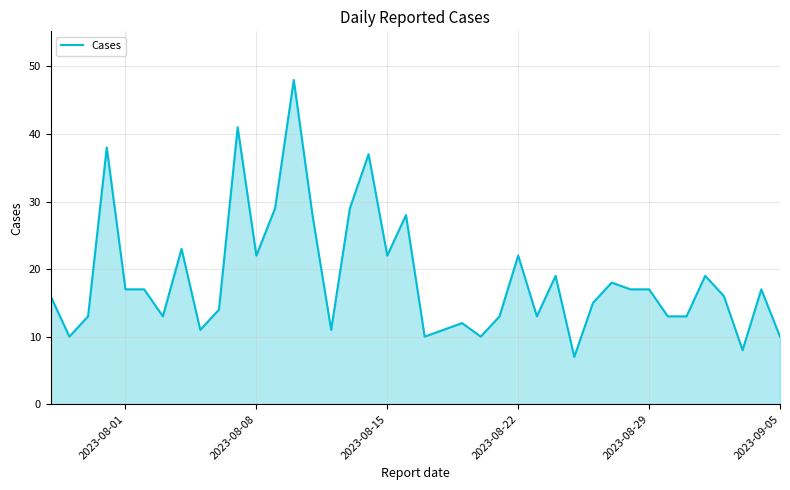

Reading left to right, list all the values displayed in this chart.

16	10	13	38	17	17	13	23	11	14	41	22	29	48	28	11	29	37	22	28	10	11	12	10	13	22	13	19	7	15	18	17	17	13	13	19	16	8	17	10